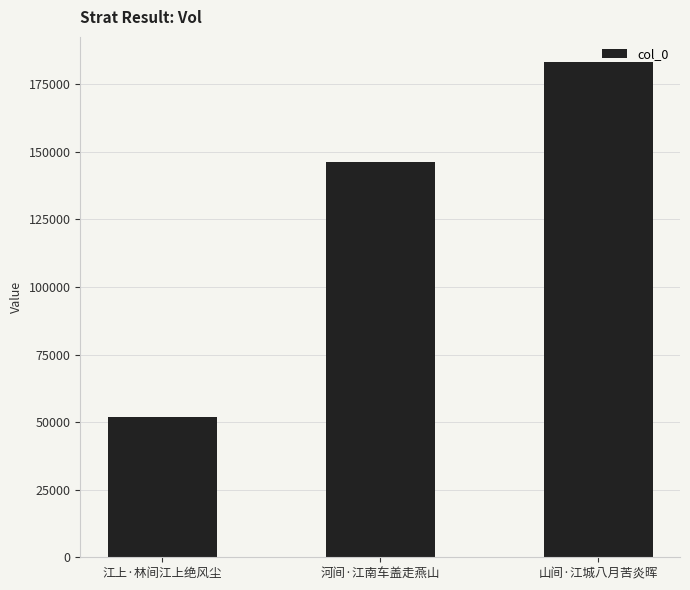

Is it true that the value at 江上·林间江上绝风尘 is 51834?

True